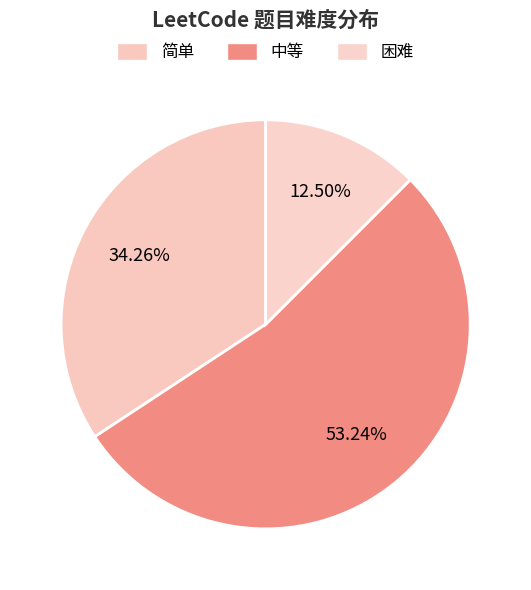

Which has a higher value, 中等 or 简单?

中等